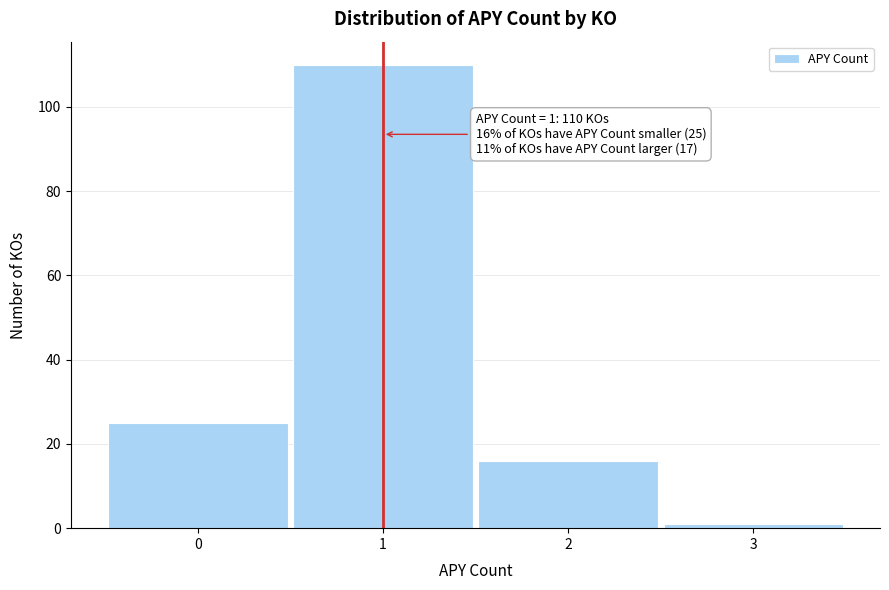

Reading right to left, extract all data points from this chart.

1	16	110	25